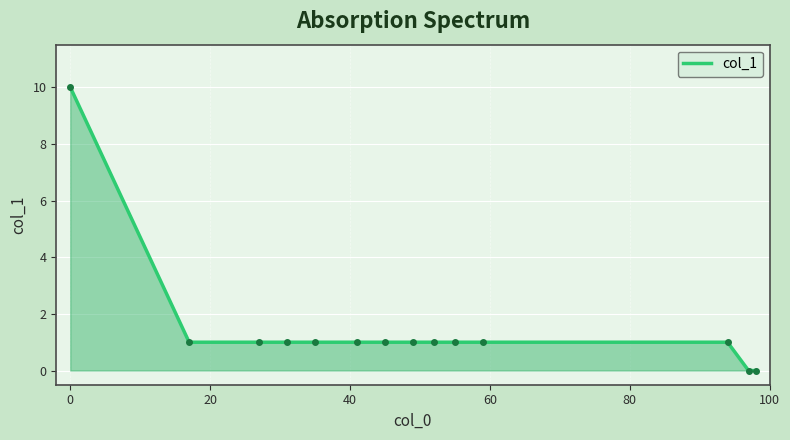

What is the difference between the maximum and minimum values?

10